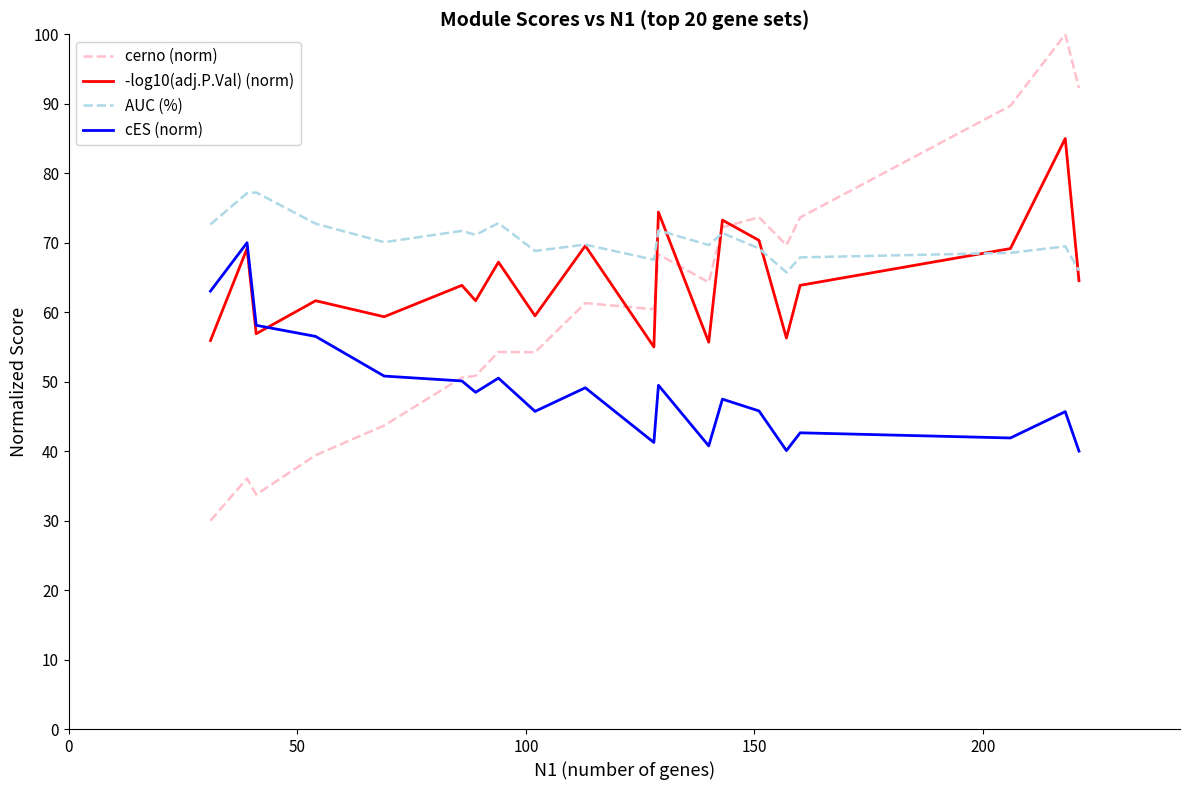

True or false: AUC (%) has more than 0 interior local peaks.

True